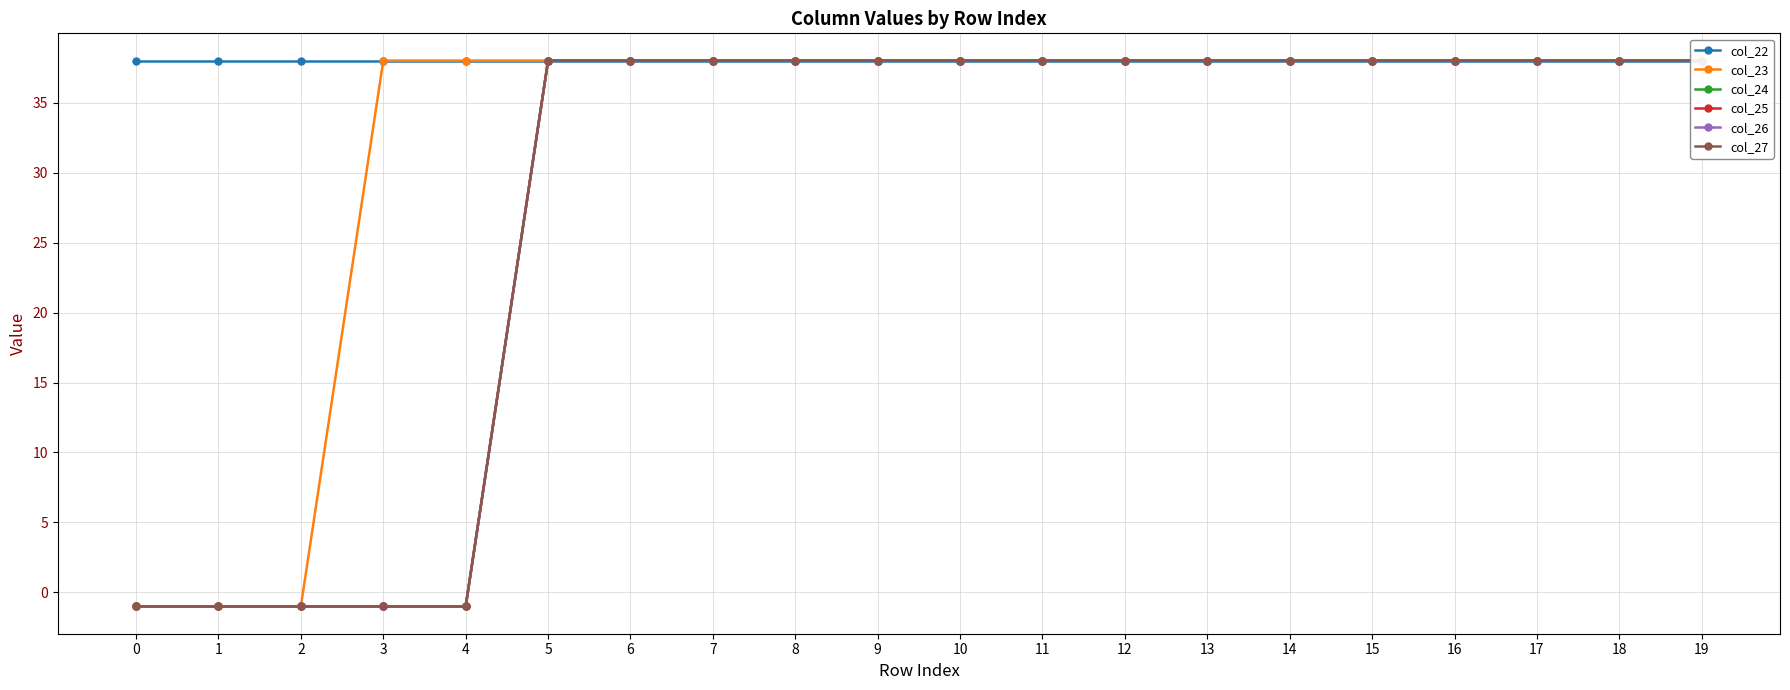

What is the average value of the col_24 series?

28